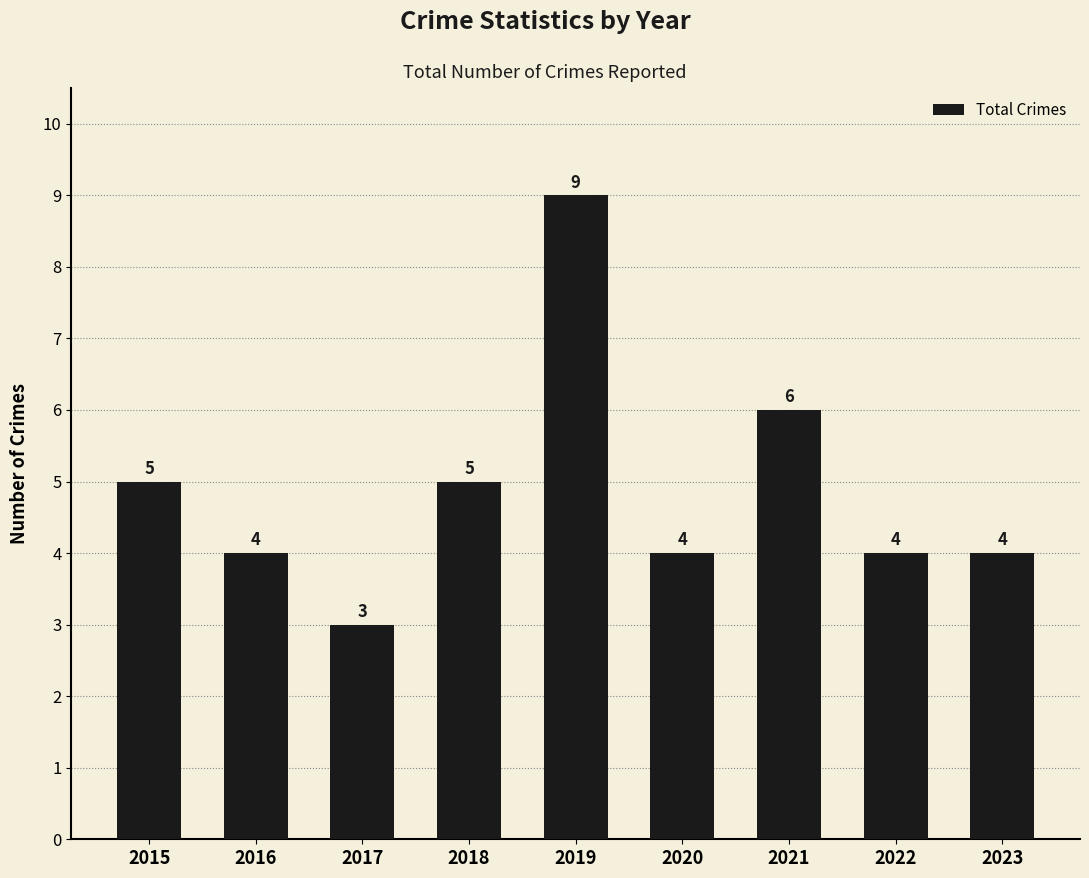

Reading left to right, transcribe all the data shown in this chart.

5	4	3	5	9	4	6	4	4